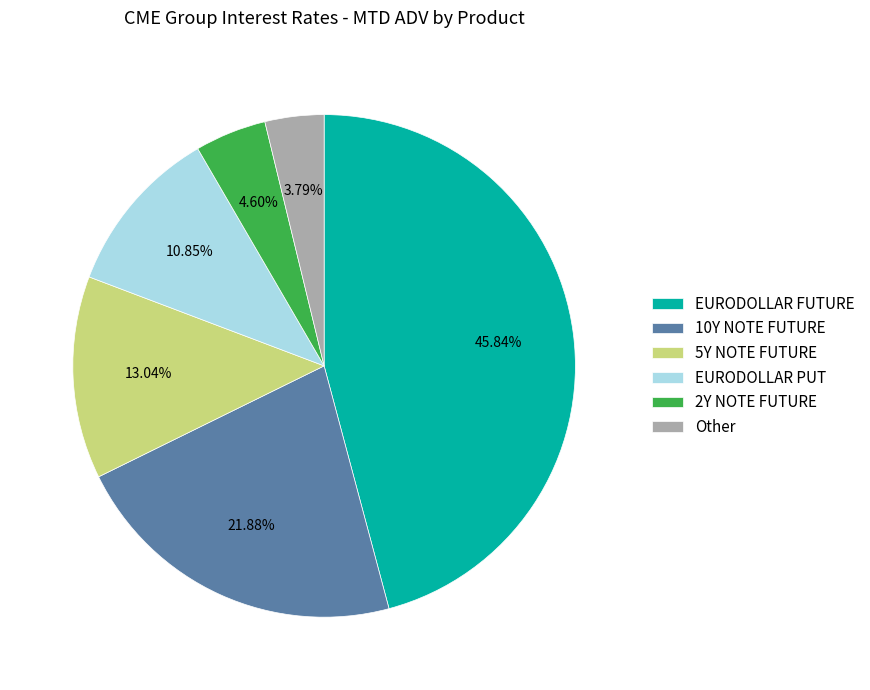

To the nearest percent, what is the average slice percentage?

17%